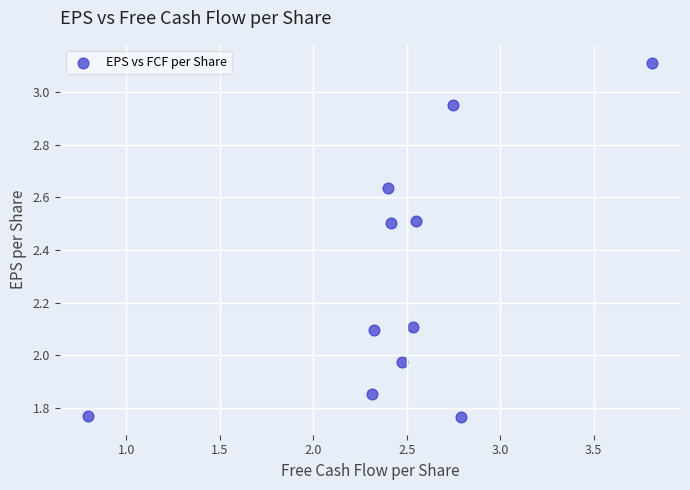

What is the range of Y values (max minus min)?

1.3